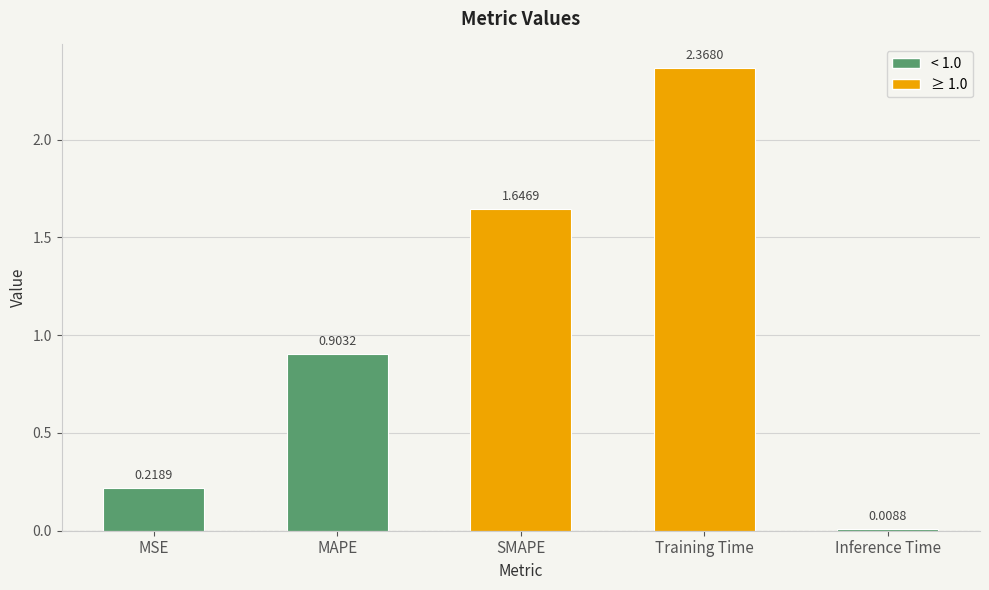

What is the label of the 4th bar from the left?

Training Time